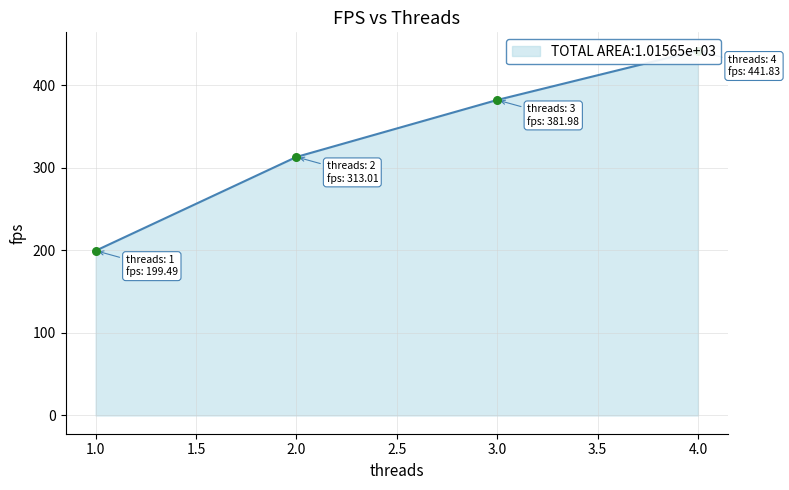

What is the ratio of the value at 4 to the value at 3?

1.2